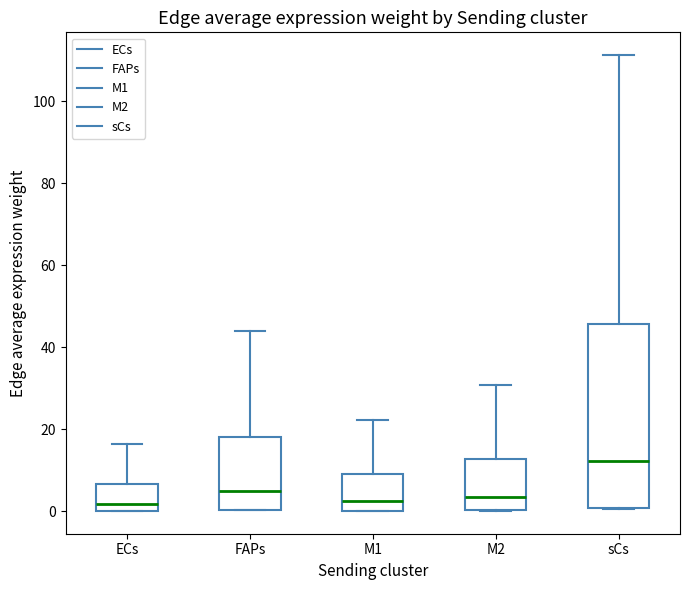

Reading left to right, transcribe this box plot: for each box, give where its median line is, the range the box spans, and where its two whiskers end, as read against the y-axis. The values are not printed on the chart, so give them approximately, as read against the axis.

ECs: median 2, box 0 to 6, whiskers 0 to 16
FAPs: median 4, box 0 to 18, whiskers 0 to 44
M1: median 2, box 0 to 10, whiskers 0 to 22
M2: median 4, box 0 to 12, whiskers 0 to 30
sCs: median 12, box 0 to 46, whiskers 0 to 112